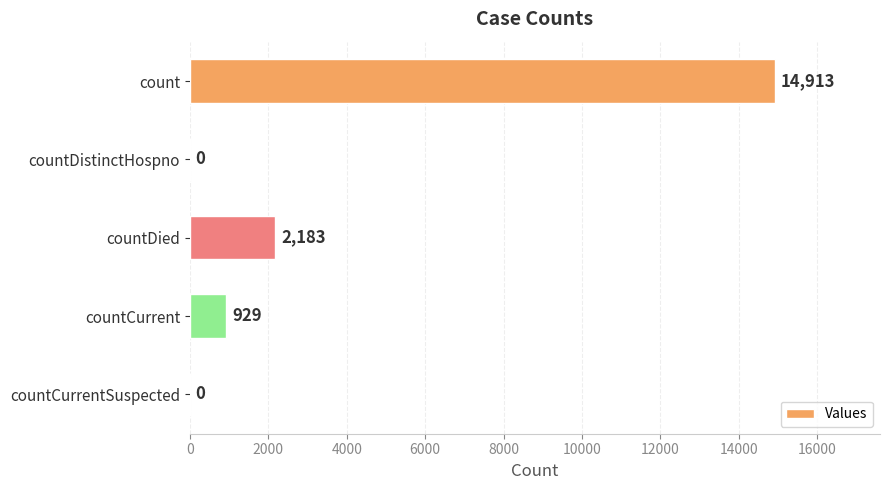

The chart shows a value of 2183 at countDied. True or false?

True